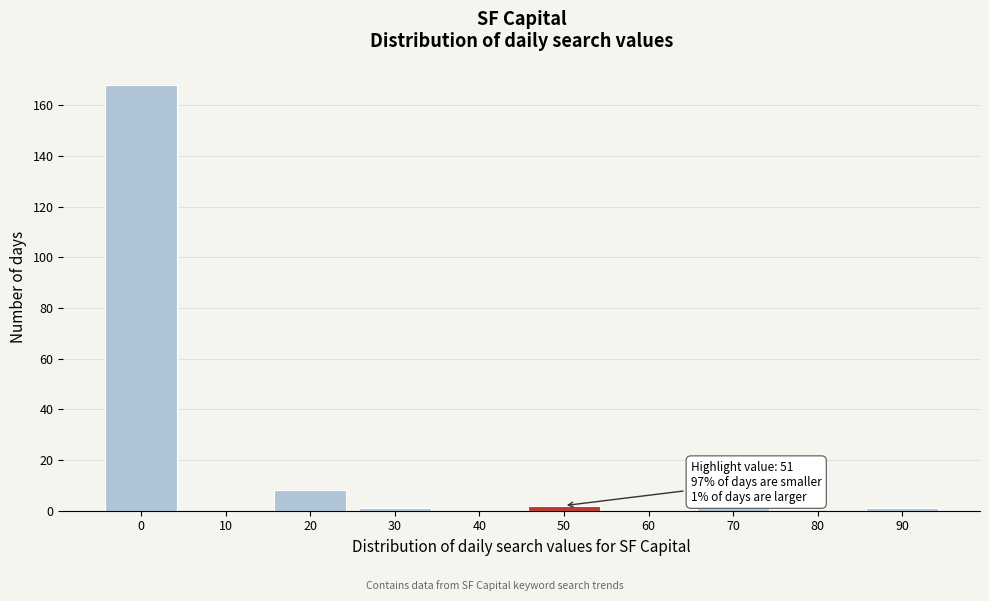

Reading right to left, extract all data points from this chart.

90=1	80=0	70=1	60=0	50=2	40=0	30=1	20=8	10=0	0=168